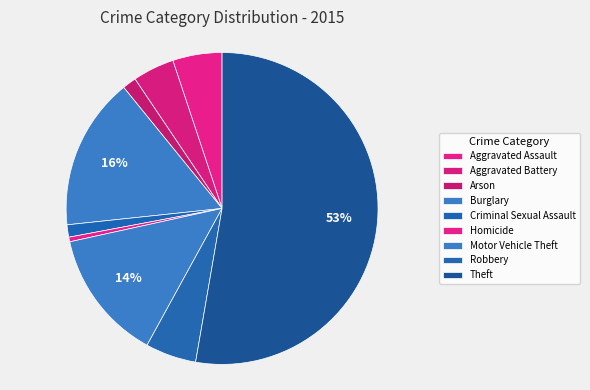

What is the smallest slice in the pie chart?

Homicide